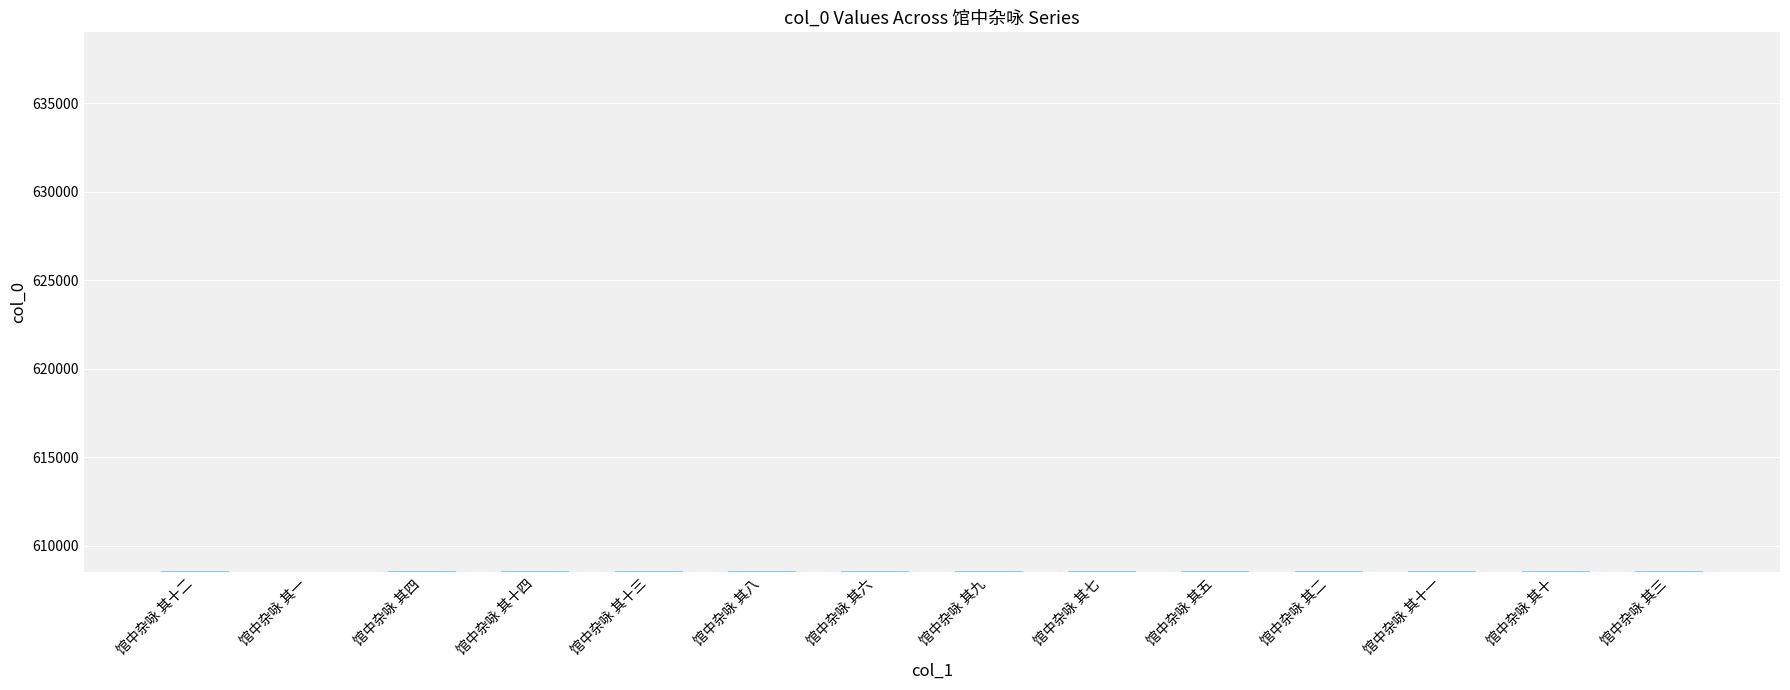

What is the sum of the values at 馆中杂咏 其八 and 馆中杂咏 其十一?

1217129